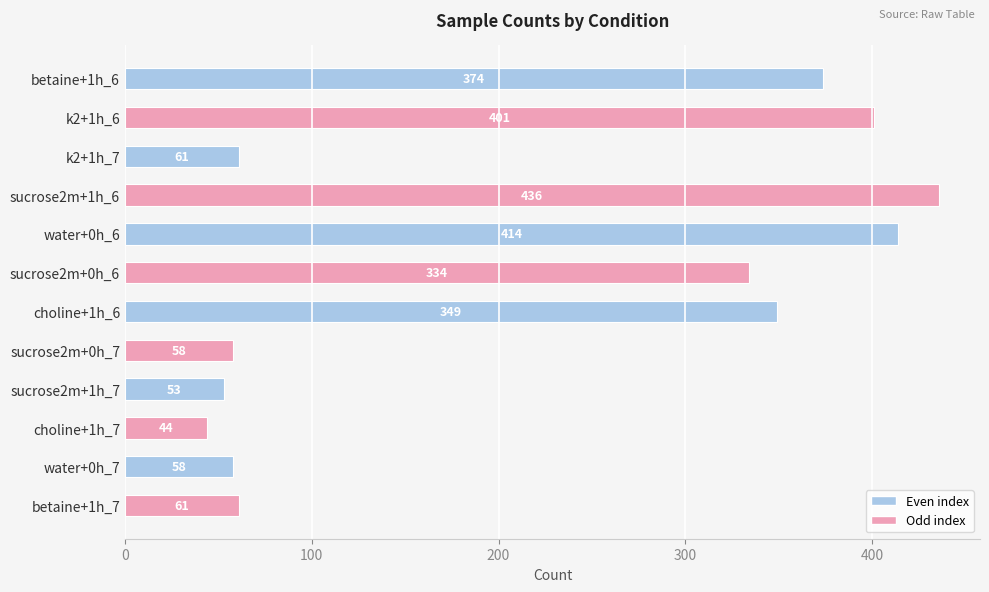

What is the ratio of the value at betaine+1h_6 to the value at choline+1h_6?

1.1